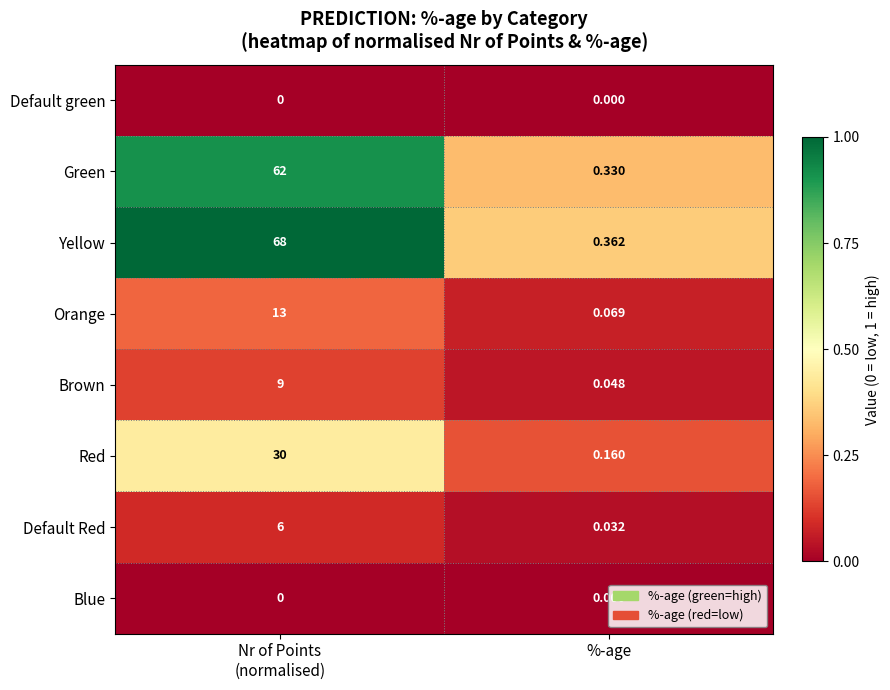

Which series has the largest total across all categories?

Yellow